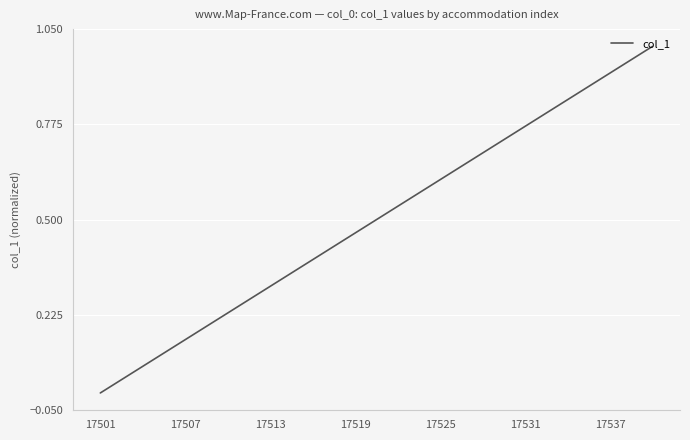

Does the chart have visible grid lines?

Yes